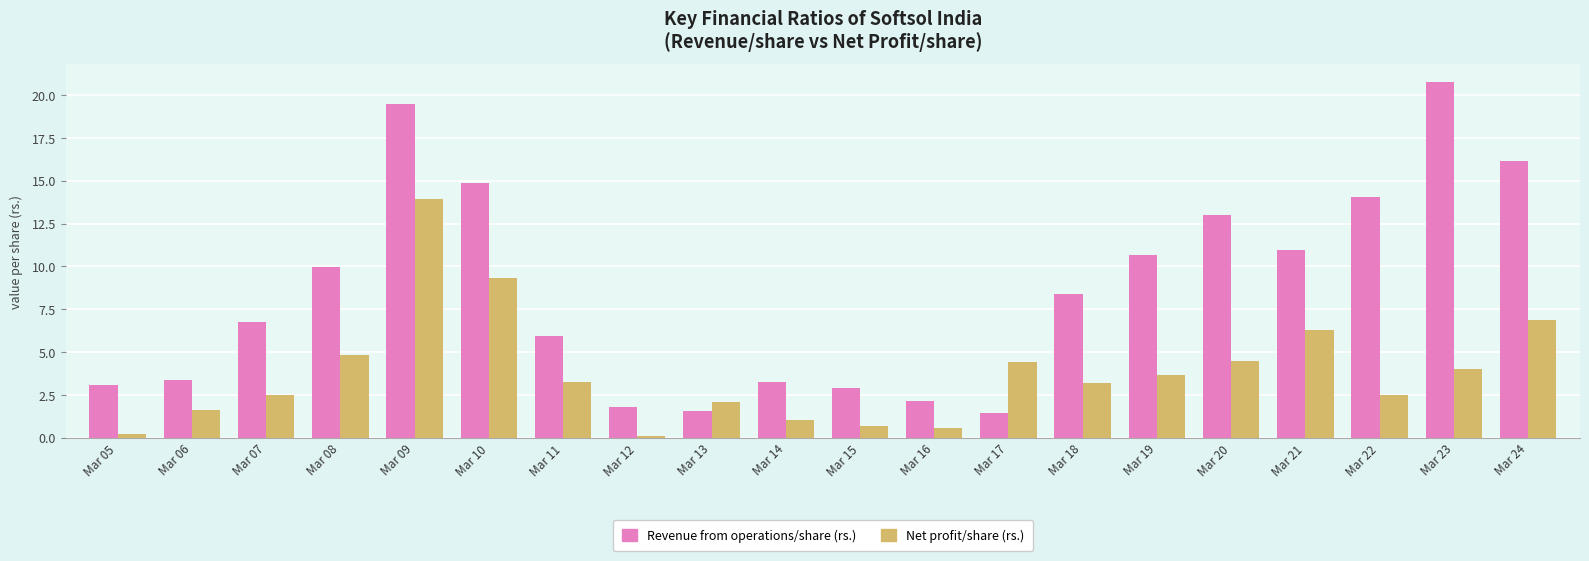

What is the sum of the Revenue from operations/share (rs.) values at Mar 08 and Mar 12?

11.8